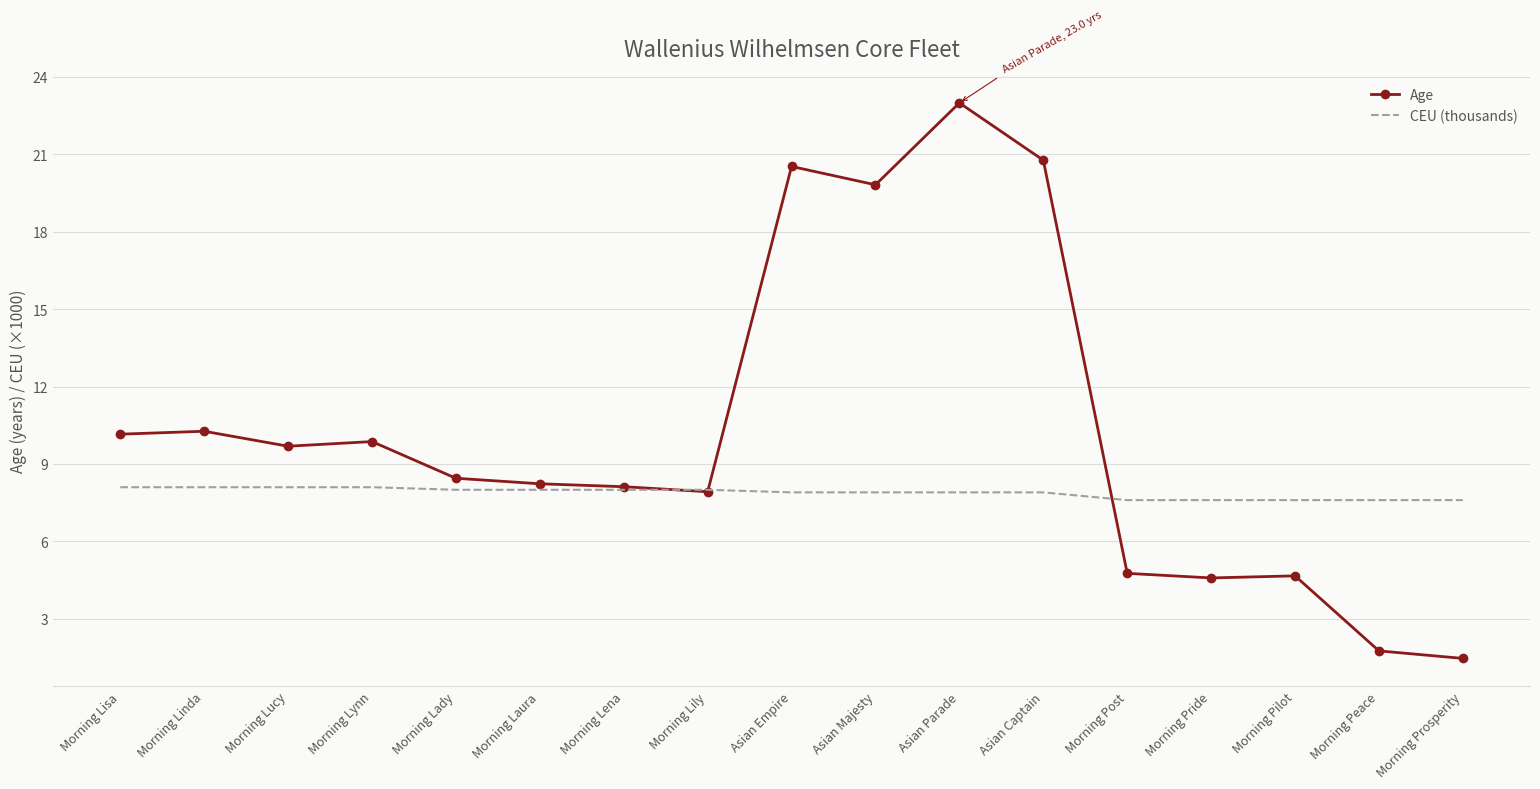

What position from the right is Morning Lucy?

15